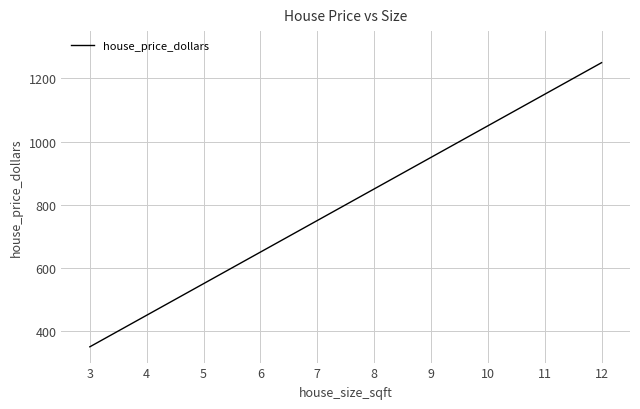

List the labels in order of value, largest first.

12, 11, 10, 9, 8, 7, 6, 5, 4, 3